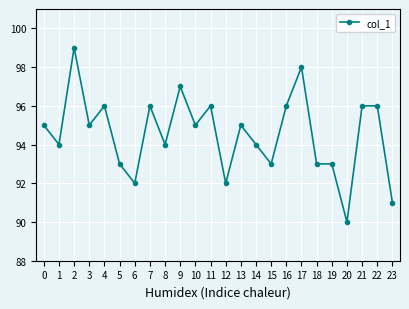

True or false: the data shows 96 at 11.

True